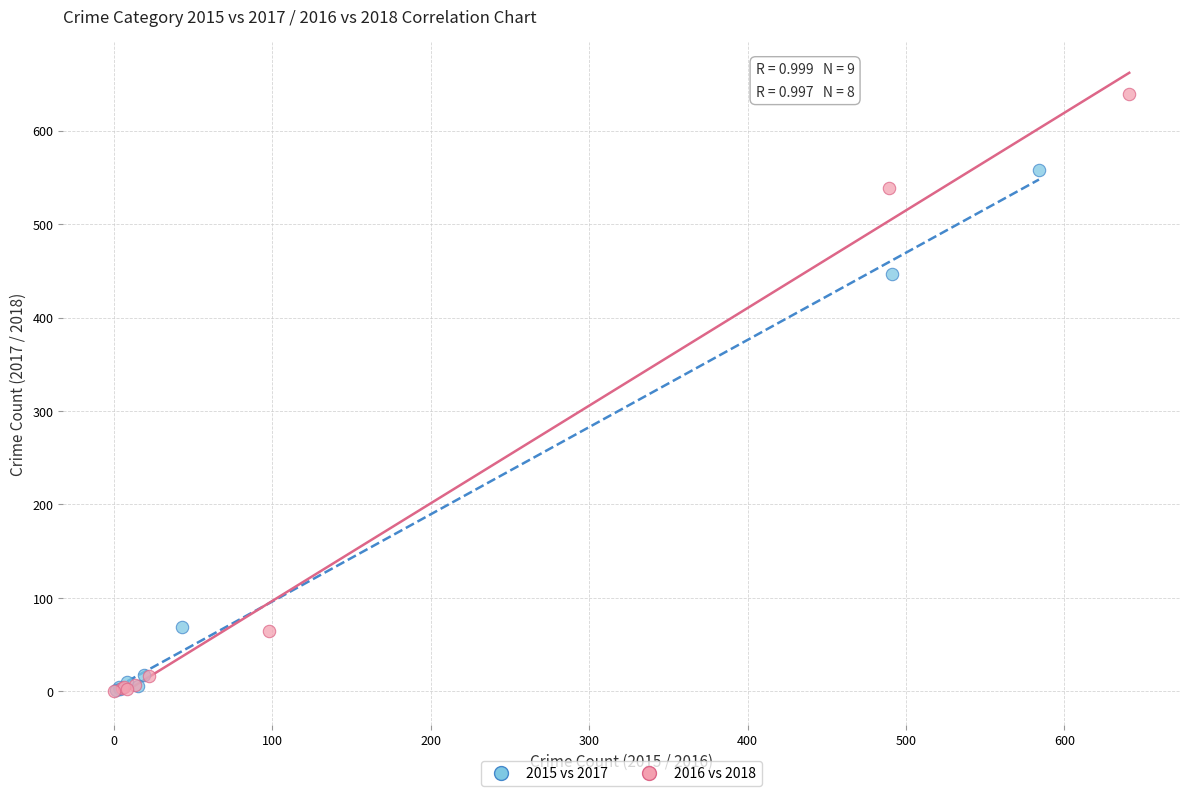

Which series contains the highest Y value?

2016 vs 2018